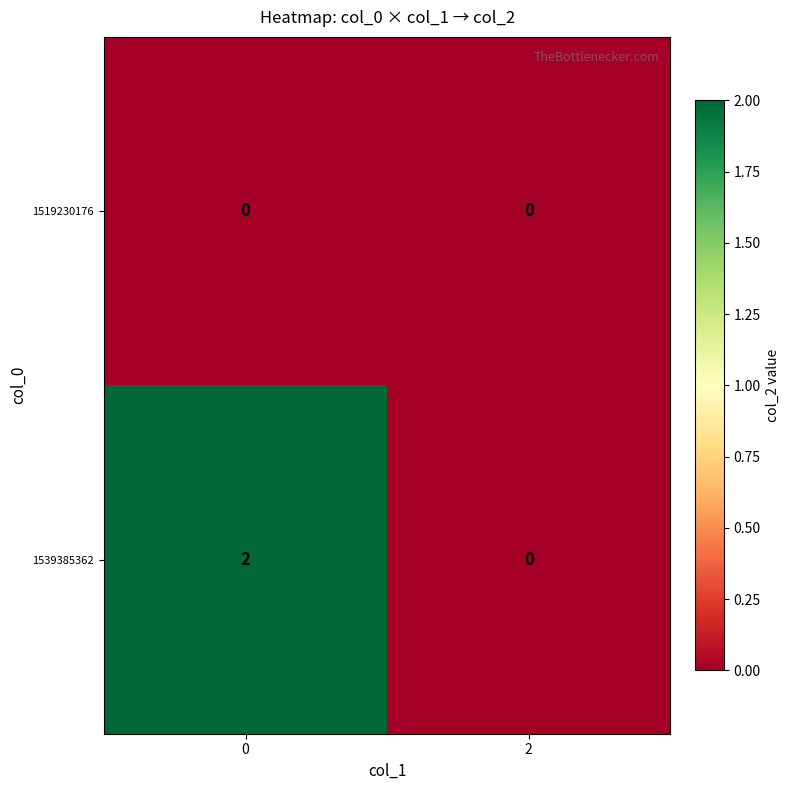

Reading left to right, extract all data points from this chart.

1519230176: 0	0
1539385362: 2	0